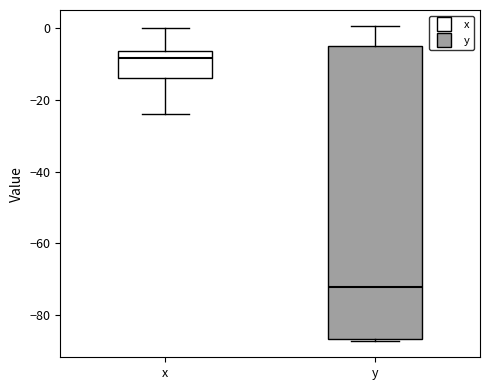

Reading left to right, transcribe this box plot: for each box, give where its median line is, the range the box spans, and where its two whiskers end, as read against the y-axis. The values are not printed on the chart, so give them approximately, as read against the axis.

x: median -8, box -14 to -6, whiskers -24 to 0
y: median -72, box -86 to -4, whiskers -88 to 0